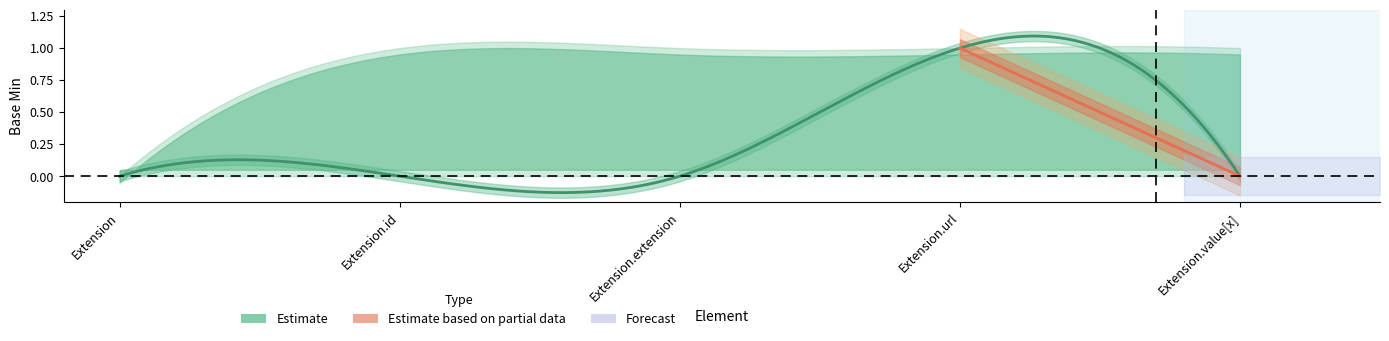

At which label is Base Min closest to 0?

Extension